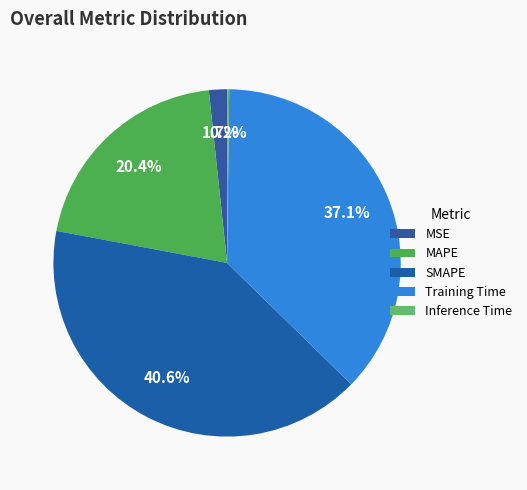

True or false: MAPE accounts for 11% of the total.

False